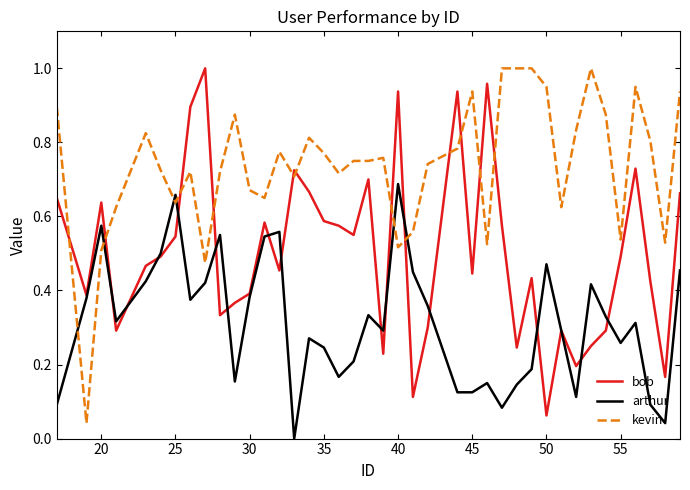

List the series in order of their overall mean, lowest first.

arthur, bob, kevin